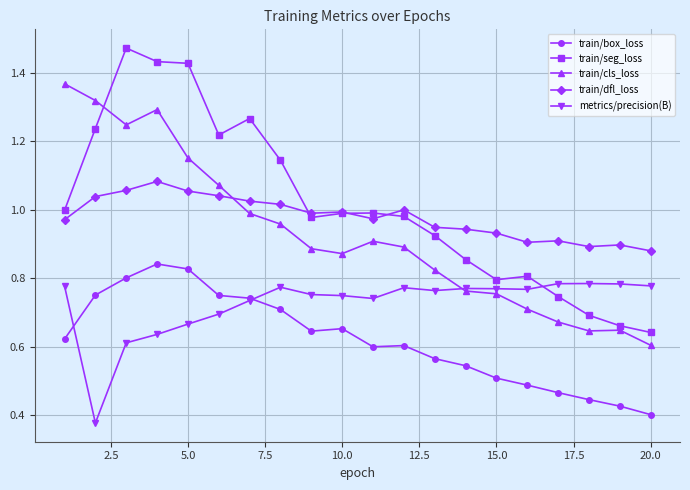

Which series has the widest spread of values?

train/seg_loss